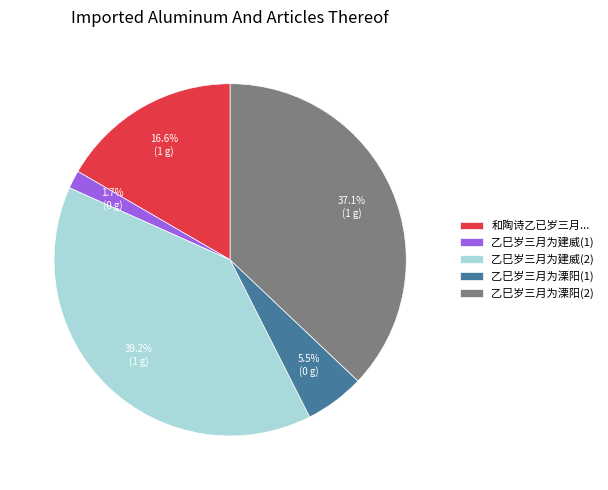

Rank the categories by value from highest to lowest.

乙巳岁三月为建威(2), 乙巳岁三月为溧阳(2), 和陶诗乙已岁三月..., 乙巳岁三月为溧阳(1), 乙巳岁三月为建威(1)